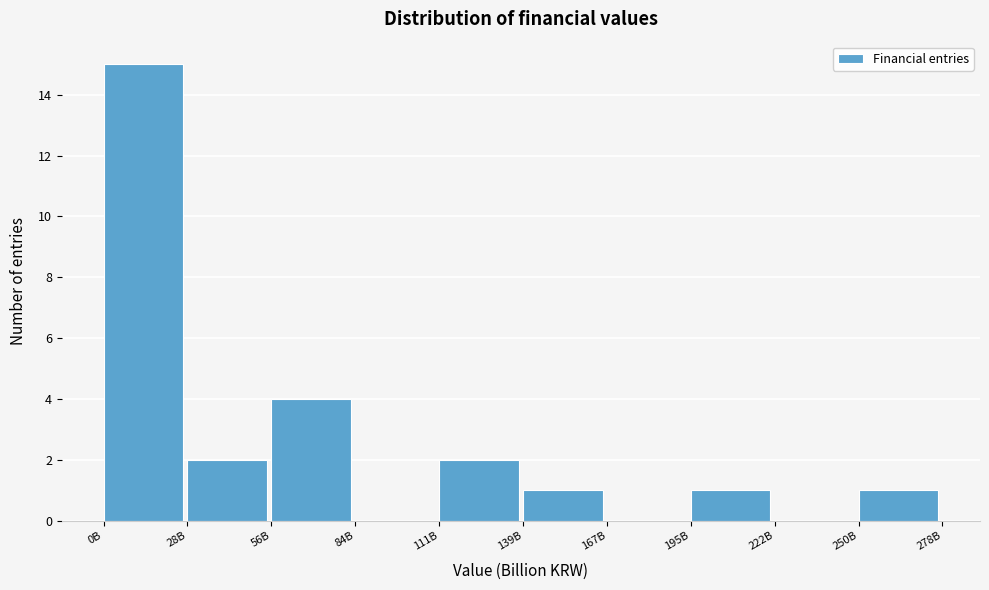

Reading left to right, extract all data points from this chart.

0B=15	28B=2	56B=4	84B=0	111B=2	139B=1	167B=0	195B=1	222B=0	250B=1